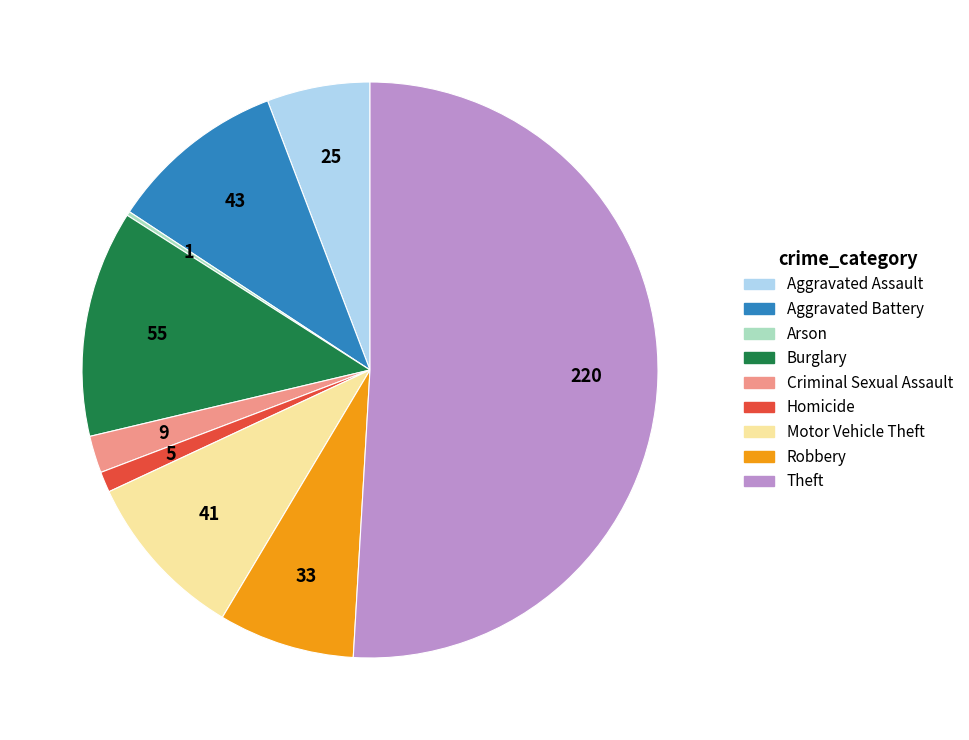

What is the ratio of the value at Homicide to the value at Aggravated Battery?

0.1